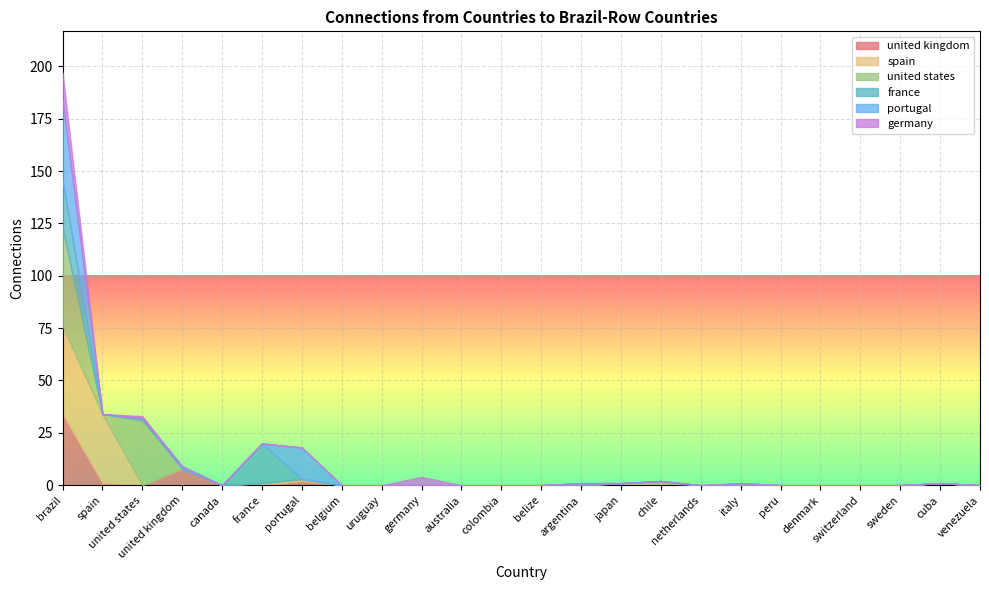

Rank the categories by france value from highest to lowest.

brazil, france, united states, argentina, spain, united kingdom, canada, portugal, belgium, uruguay, germany, australia, colombia, belize, japan, chile, netherlands, italy, peru, denmark, switzerland, sweden, cuba, venezuela